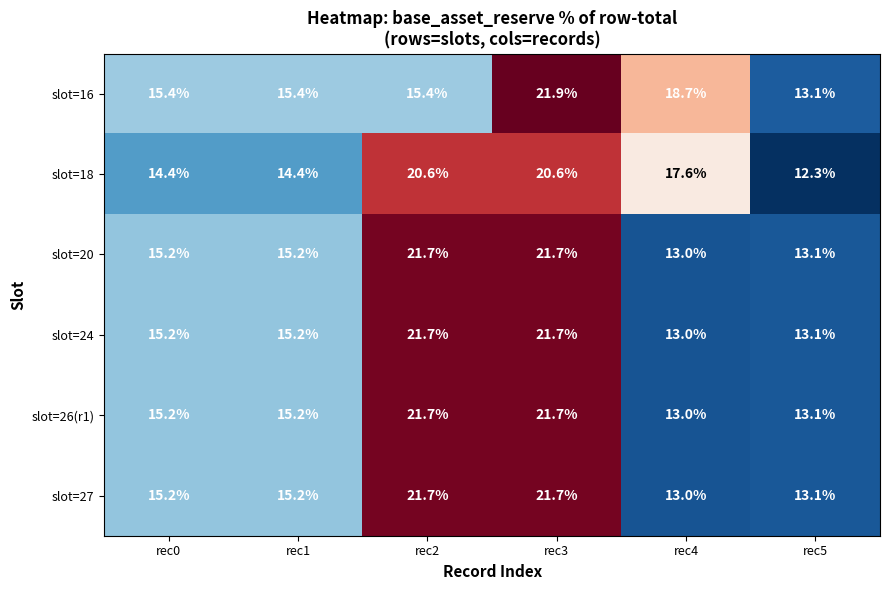

Which label corresponds to the smallest value in the chart?

rec5